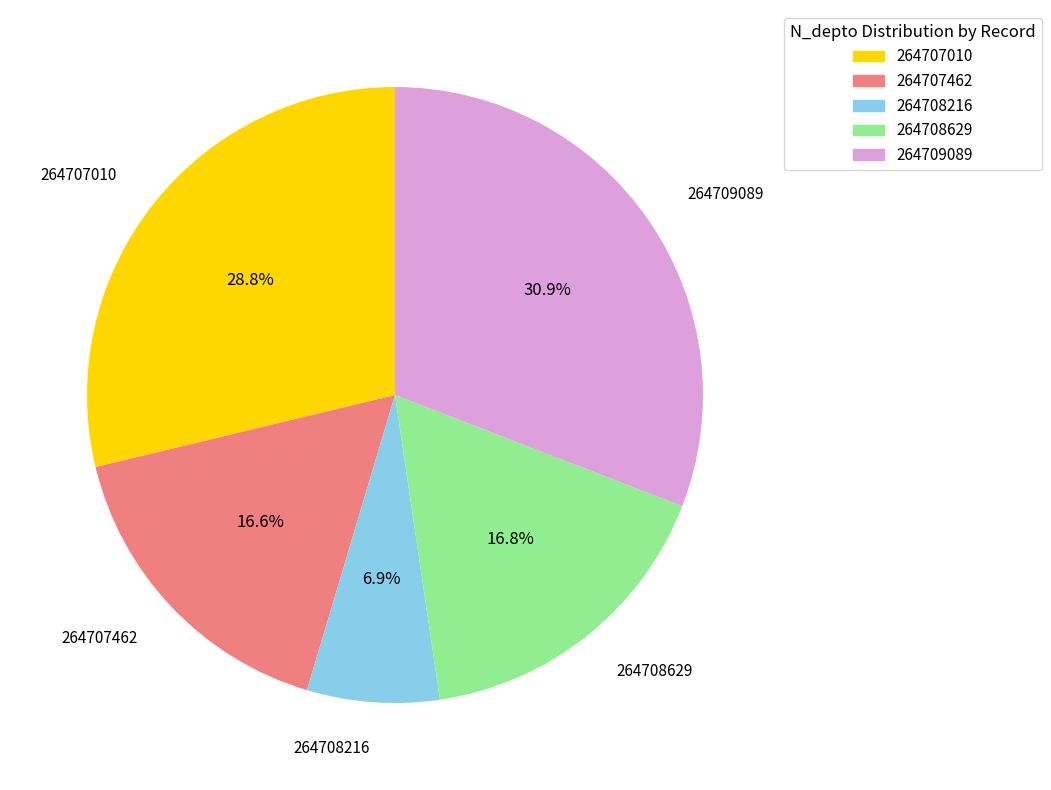

To the nearest percent, what portion does 264708216 represent?

7%